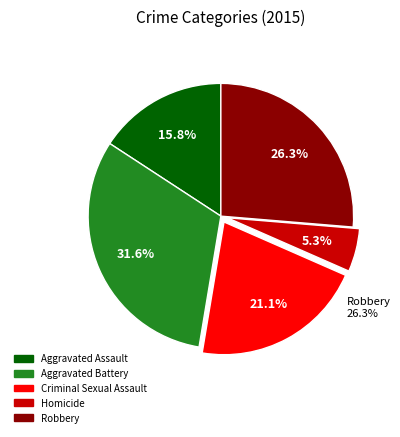

What is the ratio of the value at Aggravated Assault to the value at Homicide?

3.0